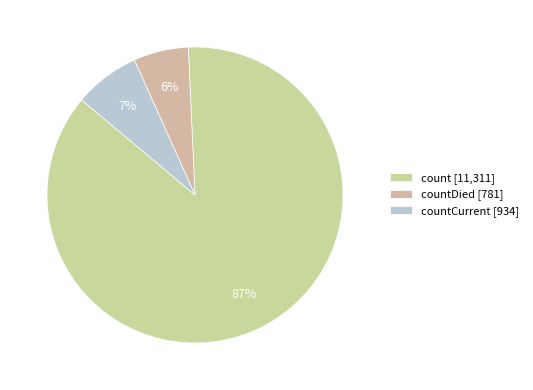

How many slices are in this pie chart?

3